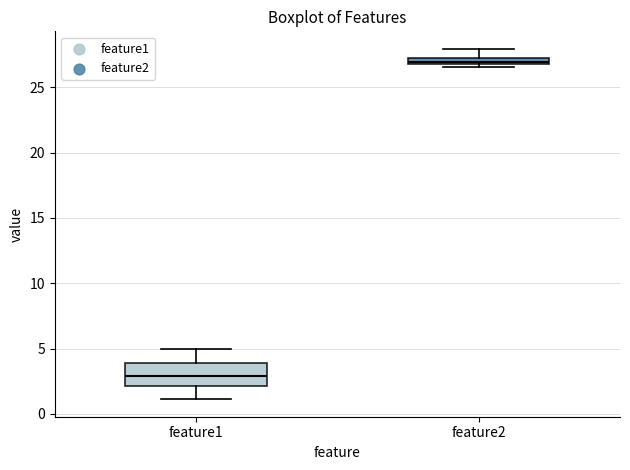

Which box has the highest median line?

feature2